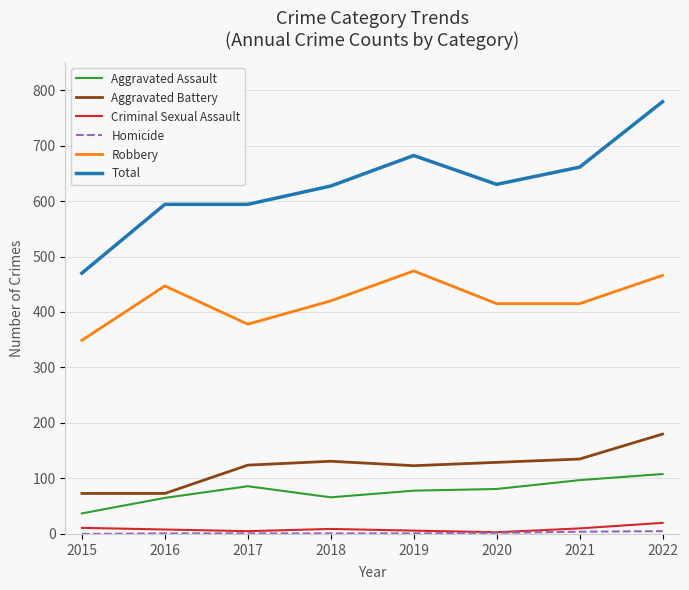

Does the chart display data point markers on the line(s)?

No